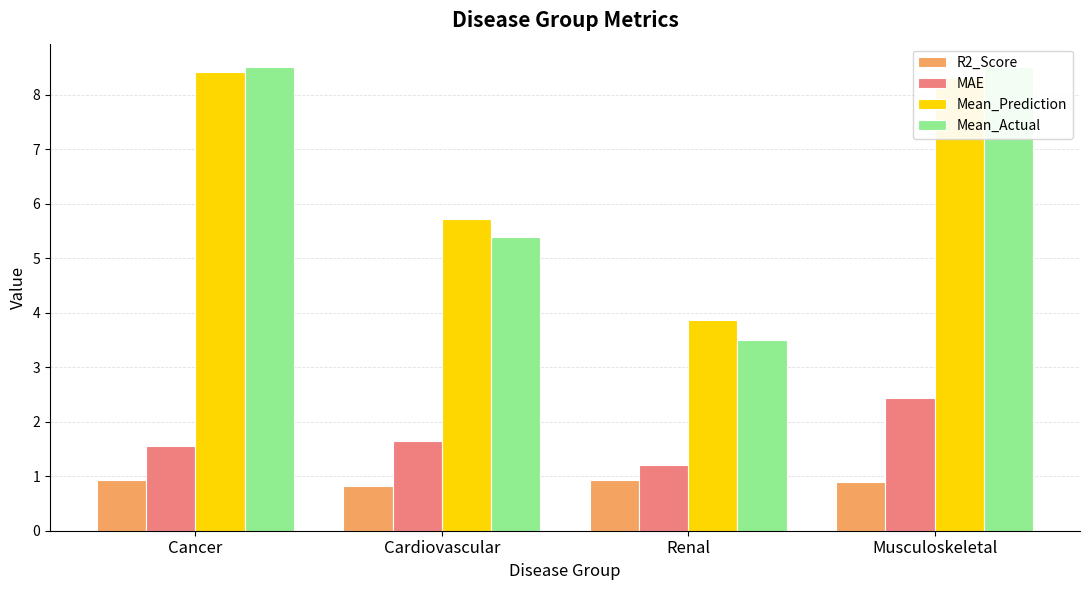

Reading left to right, transcribe all the data shown in this chart.

R2_Score: Cancer=0.9	Cardiovascular=0.8	Renal=0.9	Musculoskeletal=0.9
MAE: Cancer=1.6	Cardiovascular=1.6	Renal=1.2	Musculoskeletal=2.4
Mean_Prediction: Cancer=8.4	Cardiovascular=5.7	Renal=3.9	Musculoskeletal=8.3
Mean_Actual: Cancer=8.5	Cardiovascular=5.4	Renal=3.5	Musculoskeletal=8.5